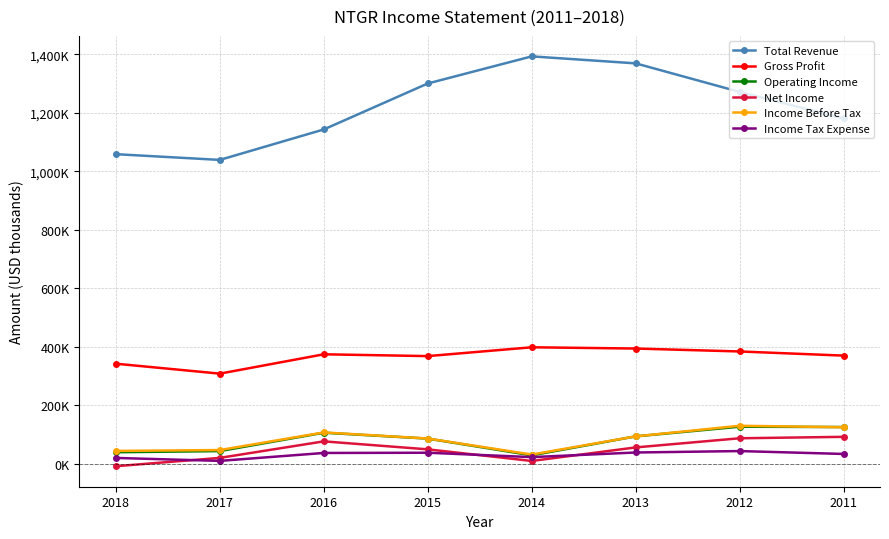

What are all the series names shown in the legend?

Total Revenue, Gross Profit, Operating Income, Net Income, Income Before Tax, Income Tax Expense